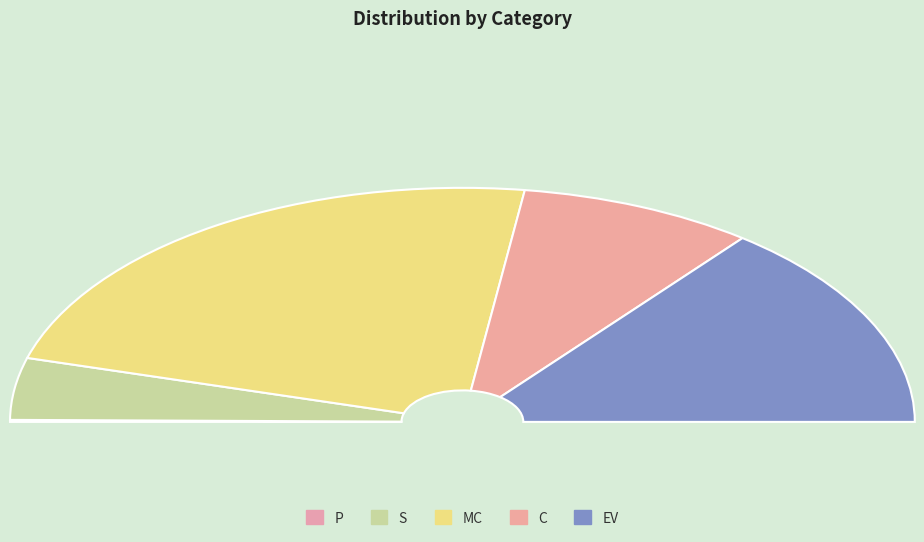

Rank the categories by value from highest to lowest.

MC, EV, C, S, P